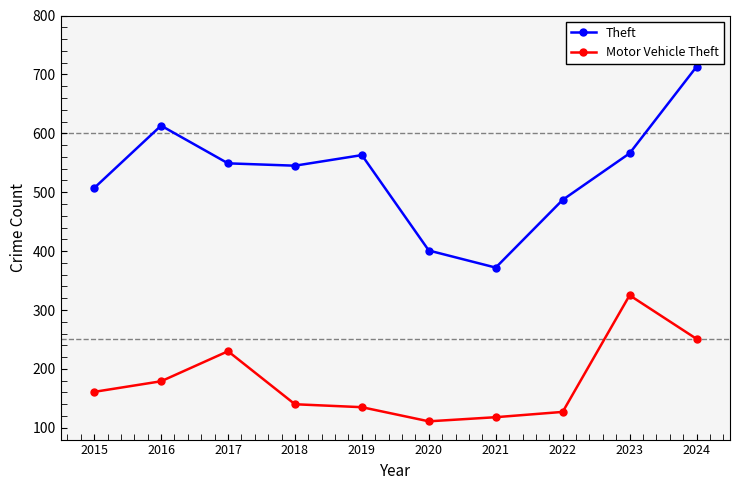

The Theft series shows 563 at 2019. True or false?

True